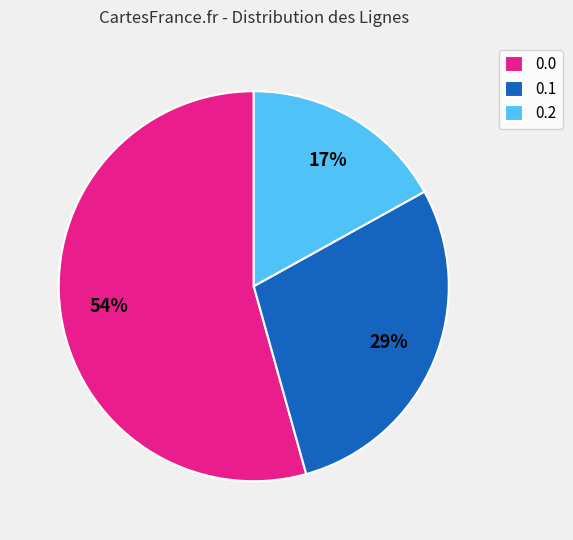

Rank the categories by value from highest to lowest.

0.0, 0.1, 0.2